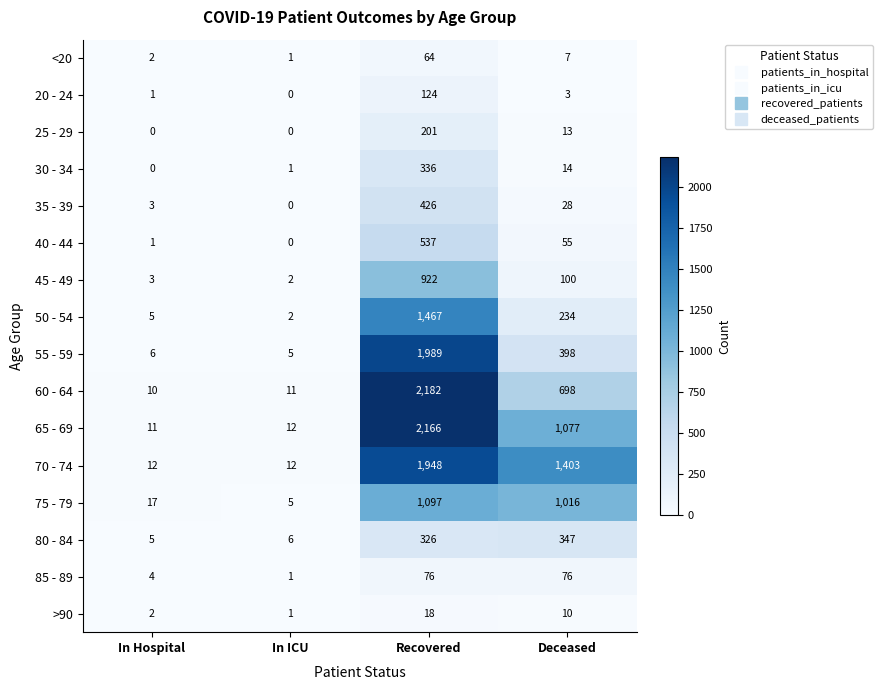

List the series in order of their peak value, highest first.

60 - 64, 65 - 69, 55 - 59, 70 - 74, 50 - 54, 75 - 79, 45 - 49, 40 - 44, 35 - 39, 80 - 84, 30 - 34, 25 - 29, 20 - 24, 85 - 89, <20, >90